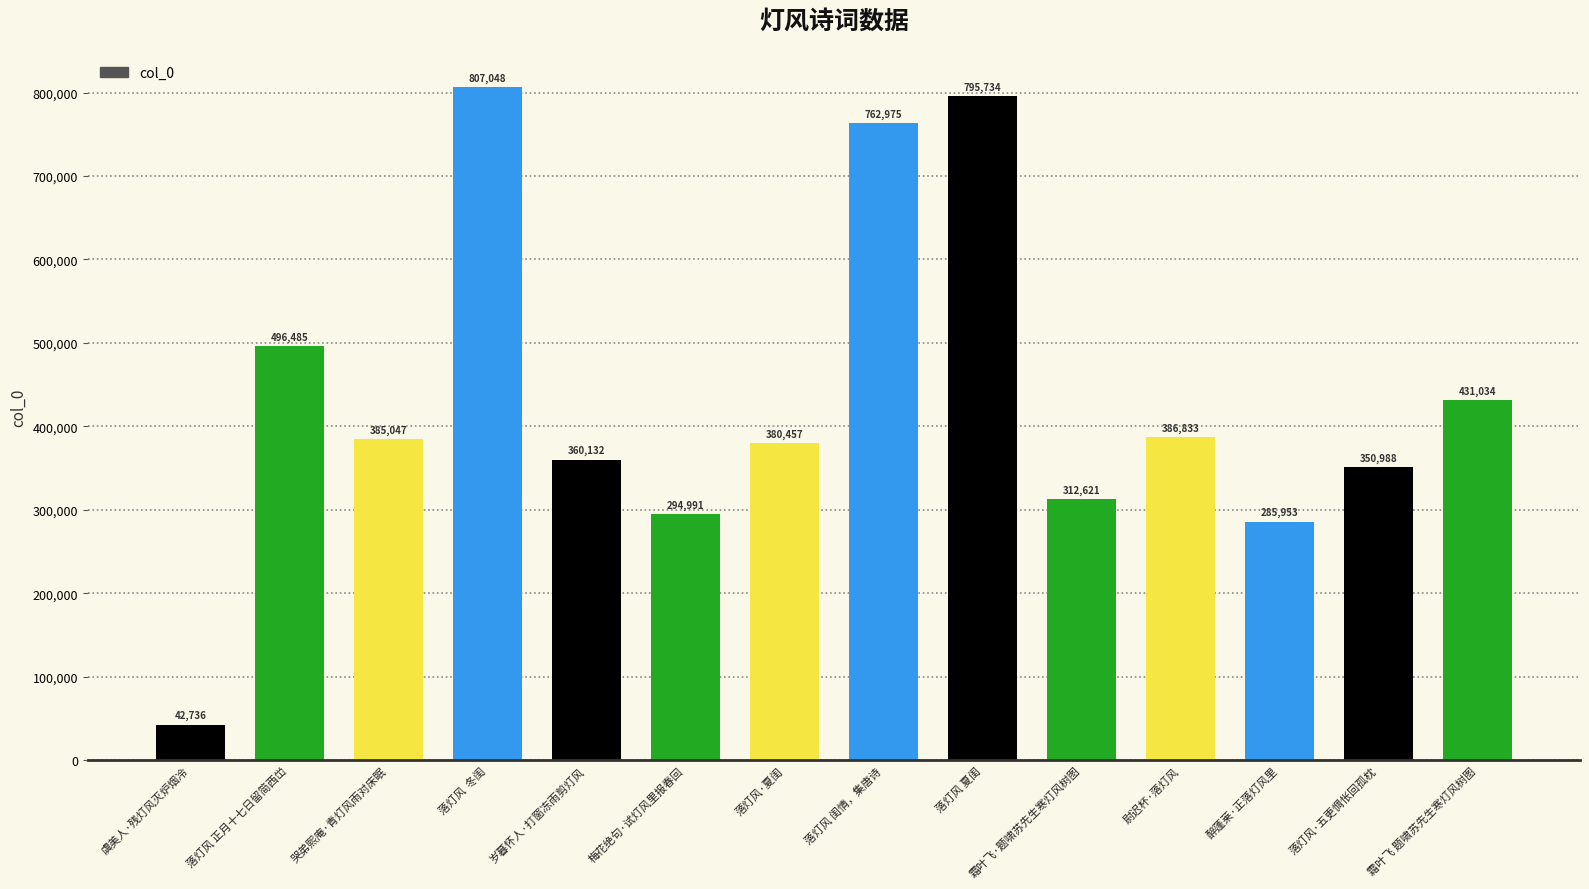

How many distinct data groups are displayed?

1